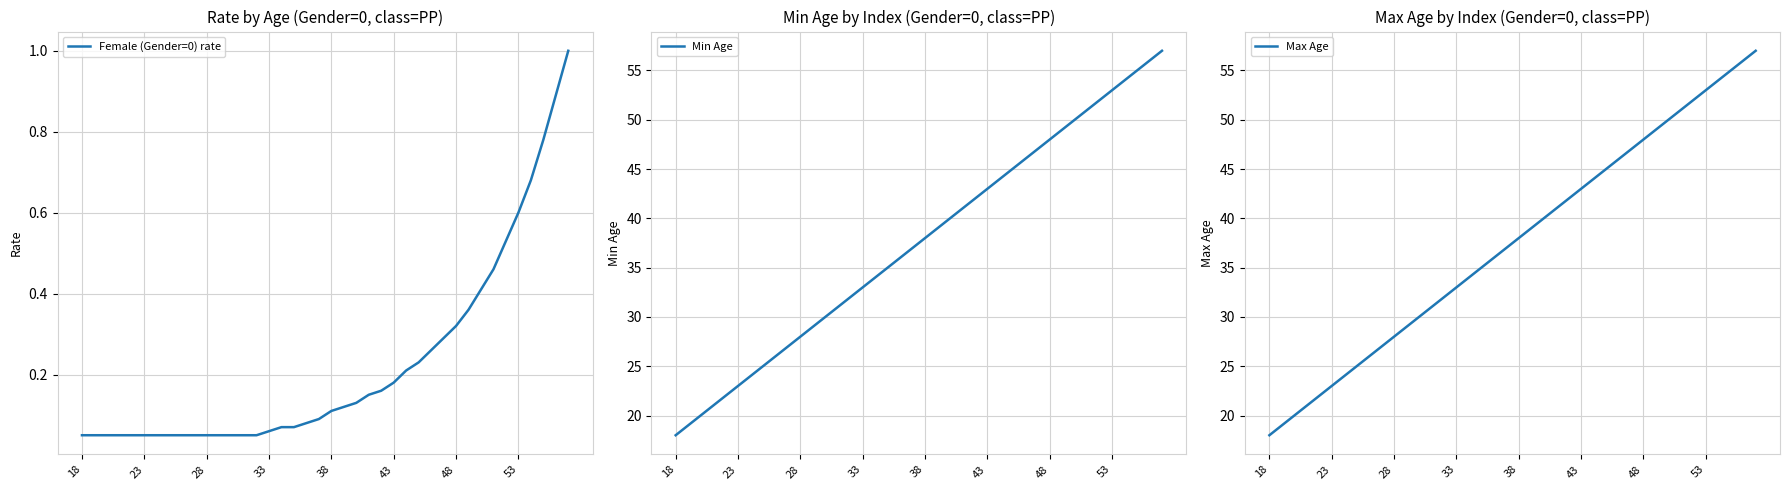

What is the highest value of the Min Age series?

57